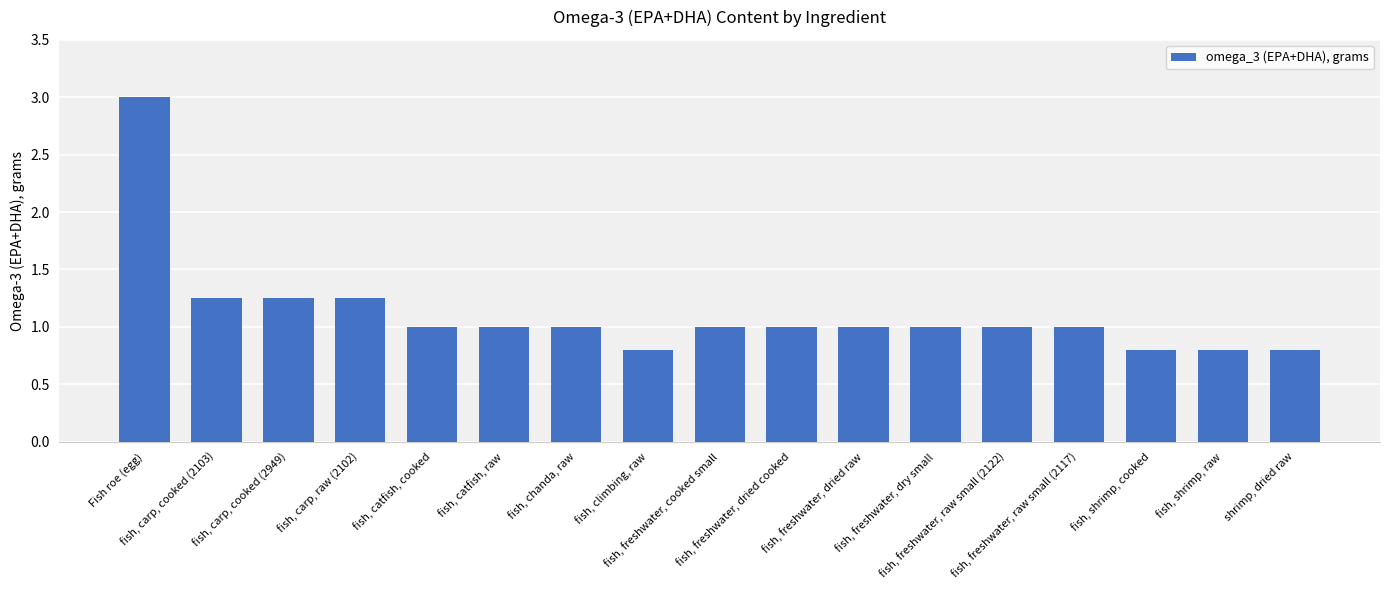

What is the label of the 16th bar from the right?

fish, carp, cooked (2103)